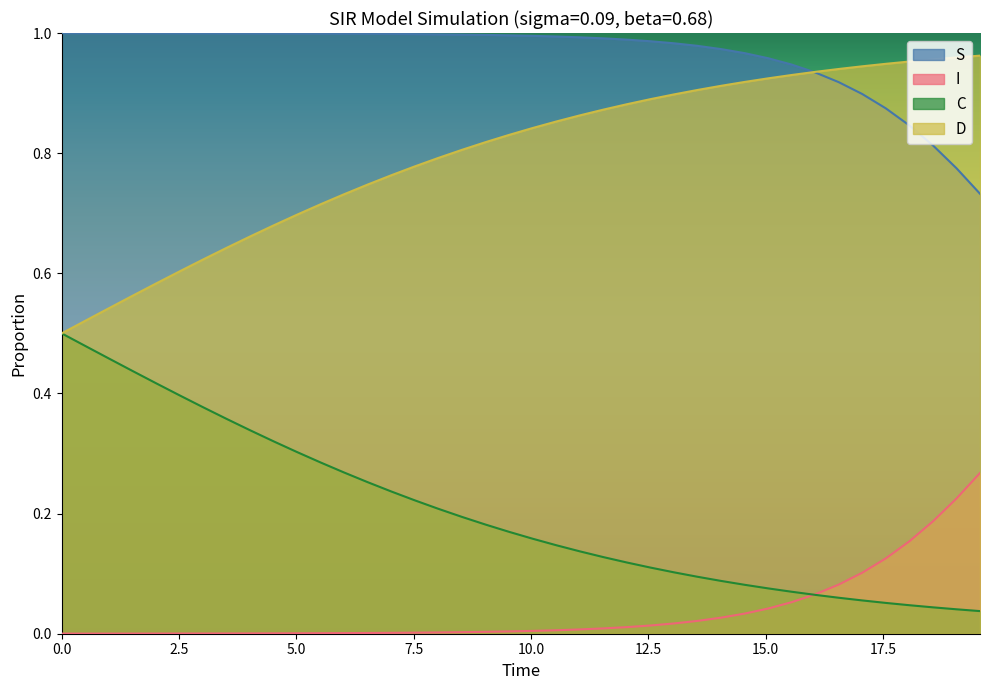

True or false: S and I cross at least once.

False